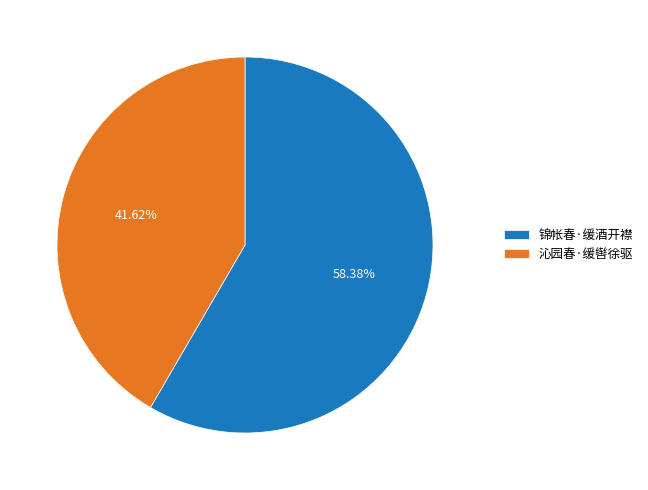

Rank the categories by value from lowest to highest.

沁园春·缓辔徐驱, 锦帐春·缓酒开襟